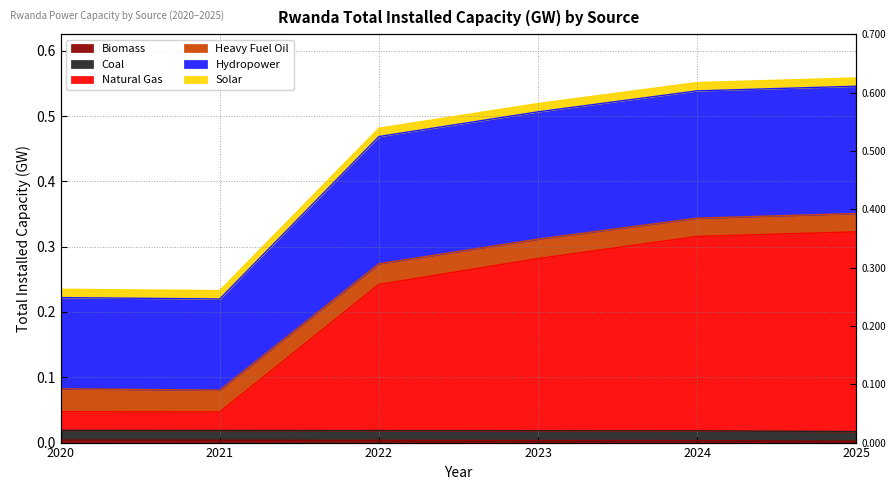

The Hydropower series shows 0.3 at 2020. True or false?

False